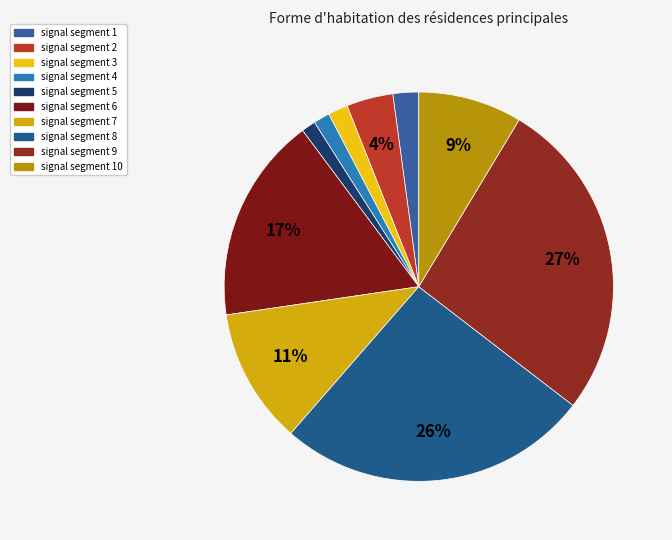

To the nearest percent, what percentage of the pie is signal segment 9?

27%